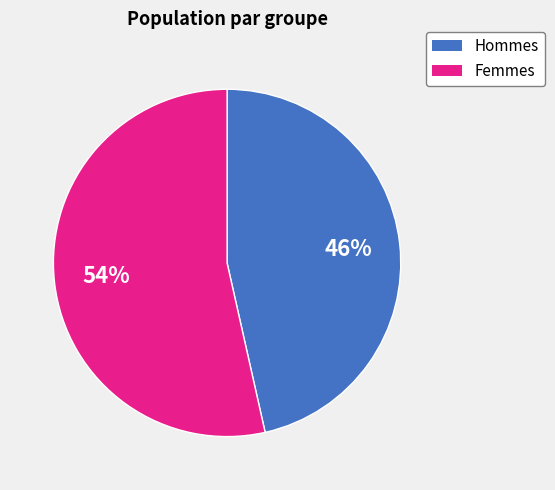

To the nearest percent, what is the average slice percentage?

50%